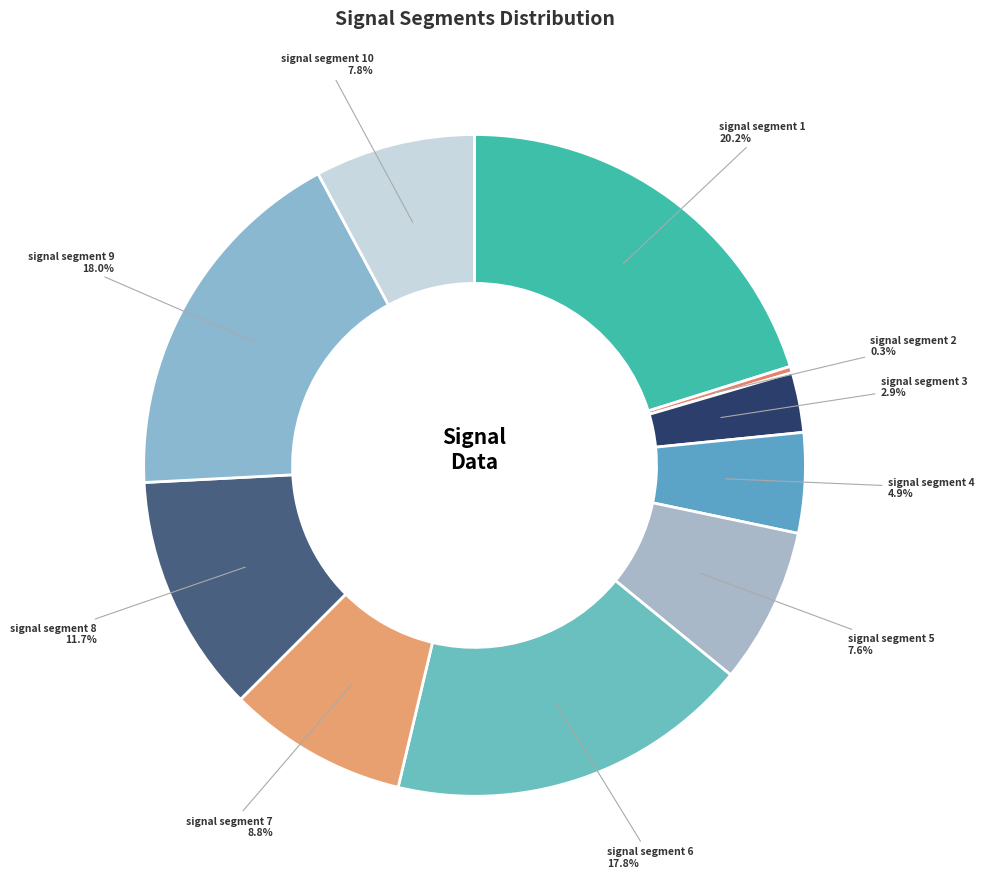

Count the number of slices in the pie.

10